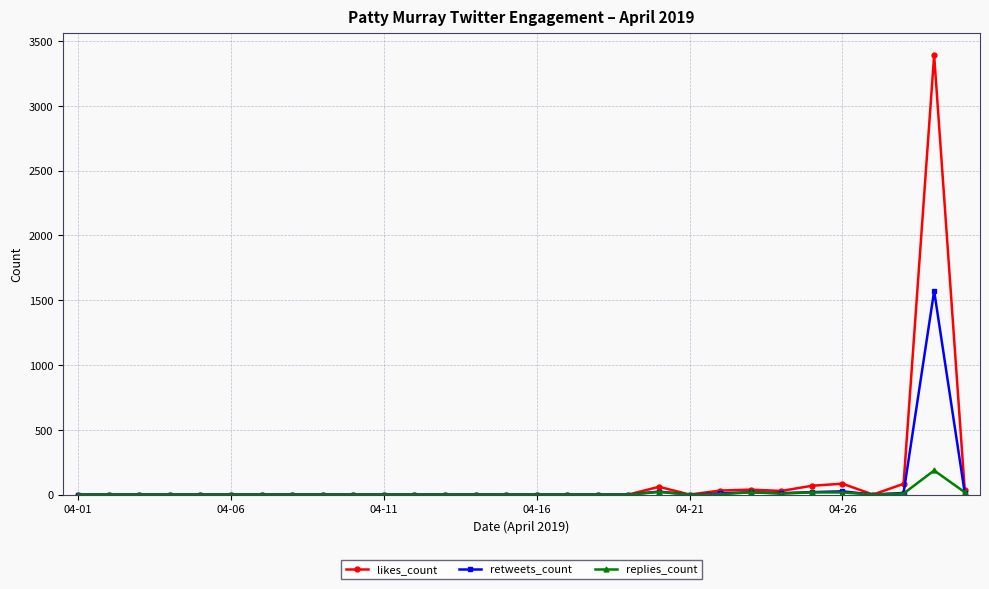

How many lines are shown in the chart?

3